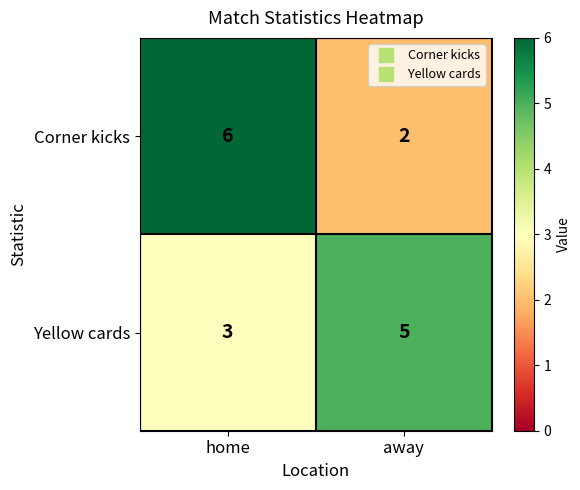

Reading left to right, what are all the values shown in this chart?

Corner kicks: 6	2
Yellow cards: 3	5